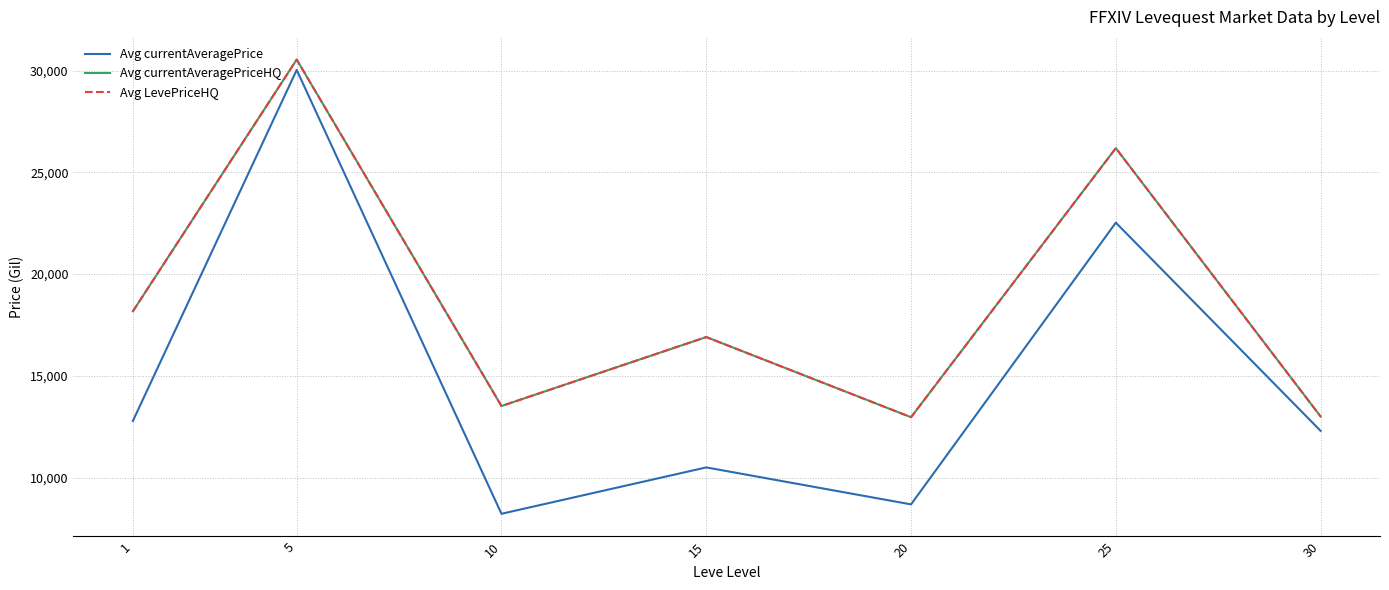

What is the greatest value displayed?

30538.6